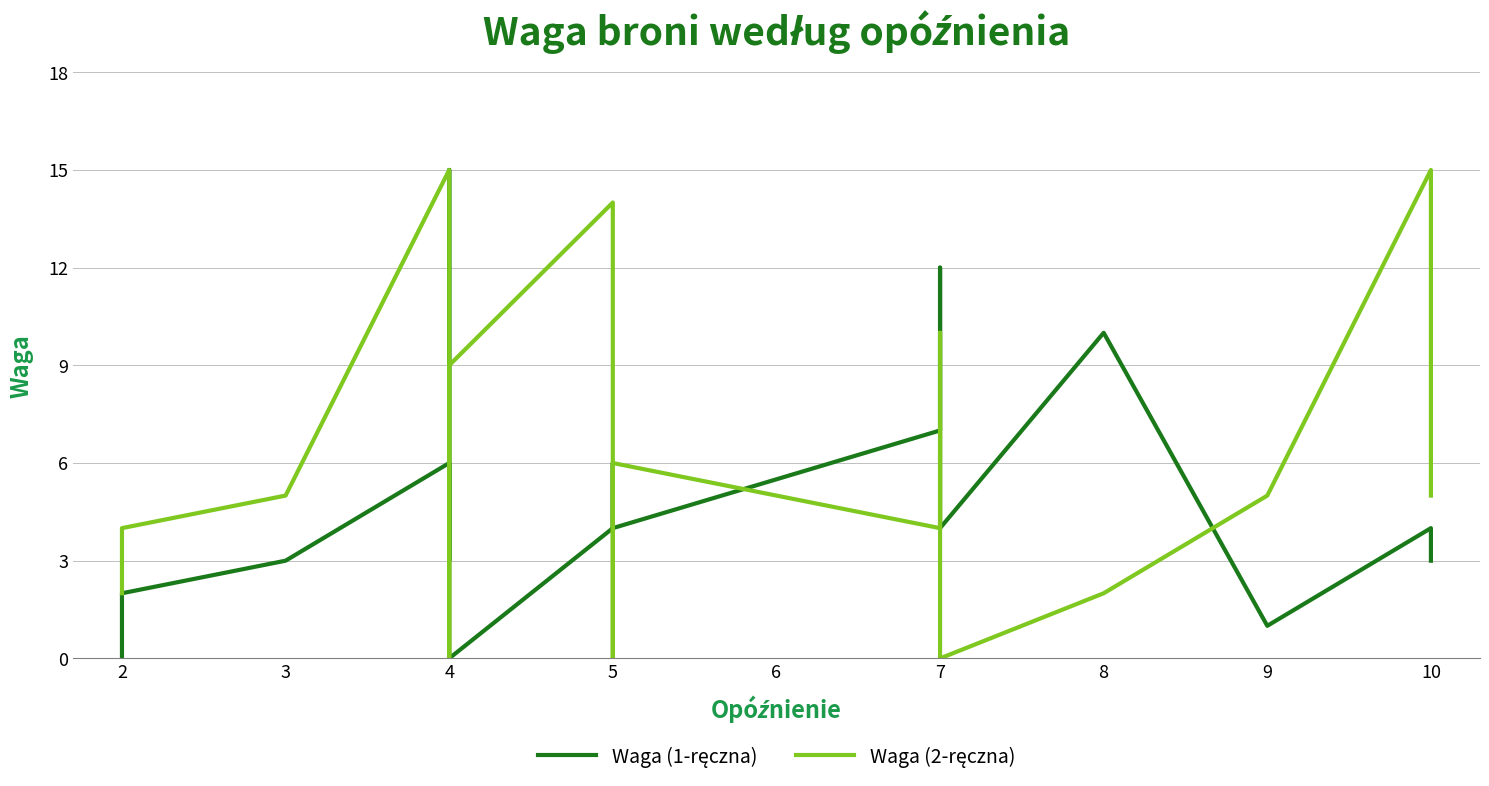

True or false: Waga (1-ręczna) has more than 1 points higher than both neighbors.

True